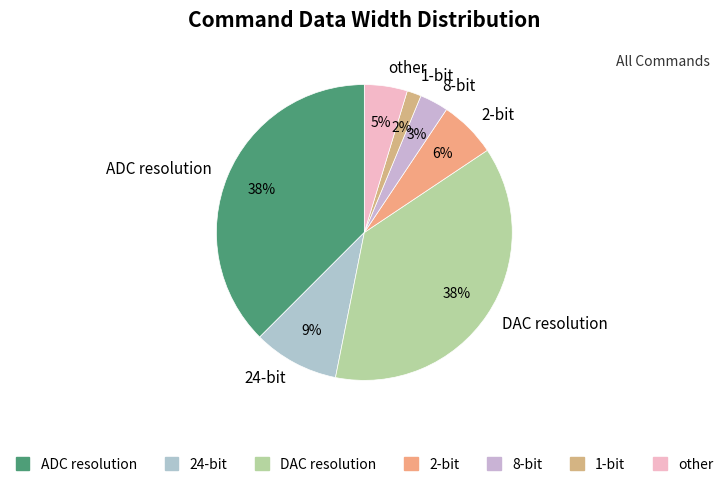

Is other the majority of the pie?

No